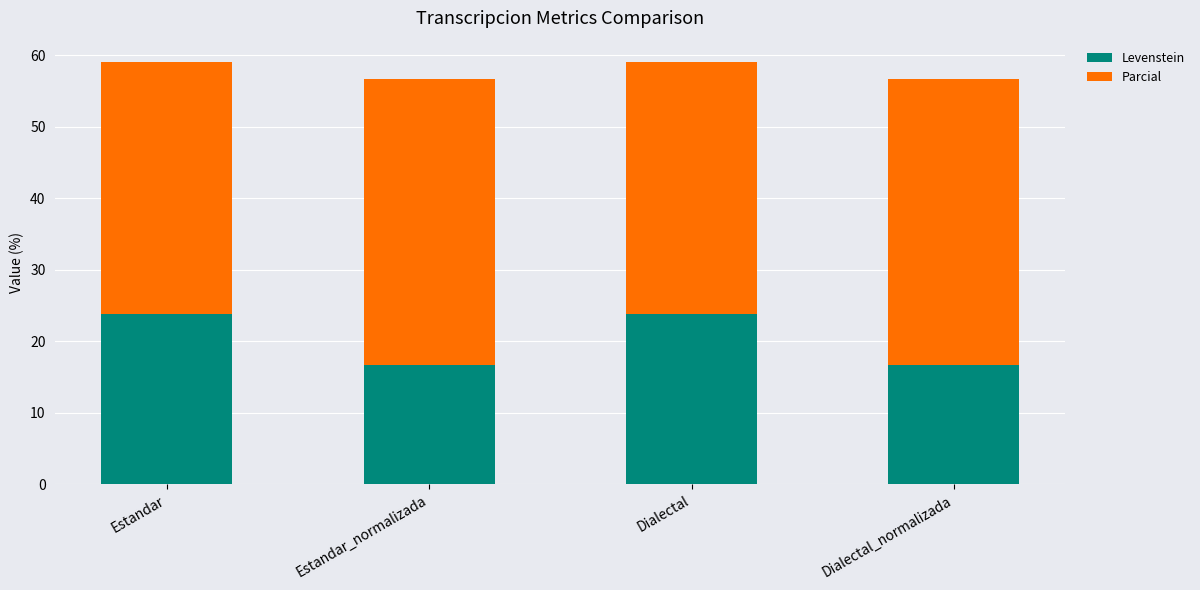

What is the difference between the Levenstein values at Estandar_normalizada and Estandar?

7.1